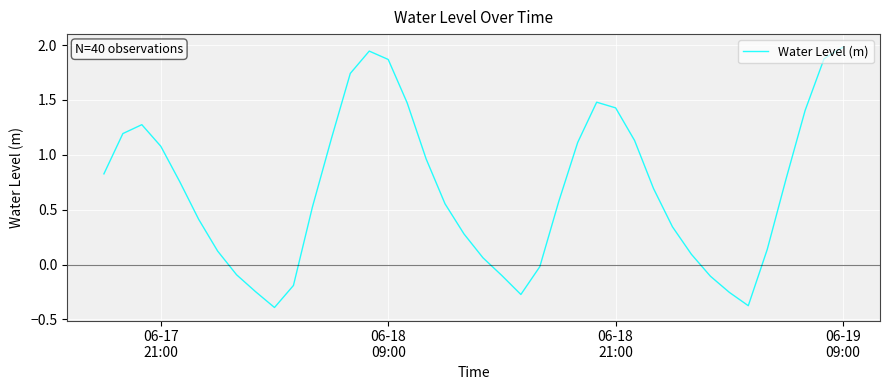

What is the maximum value shown in the chart?

2.0